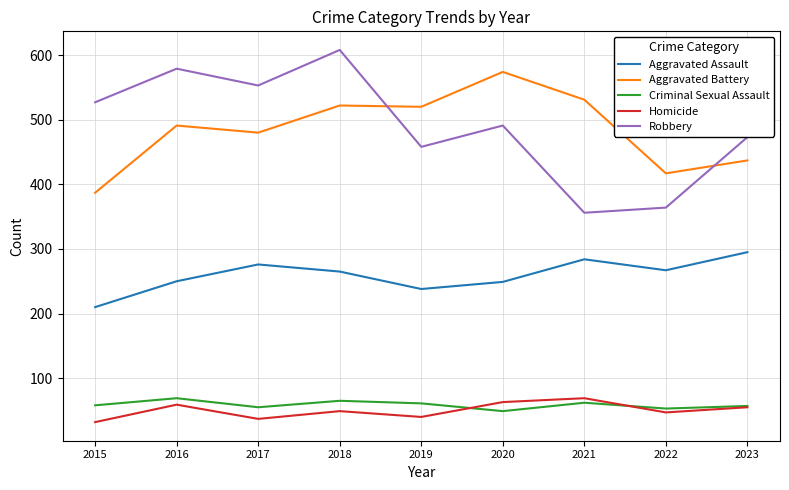

Which series has the widest spread of values?

Robbery